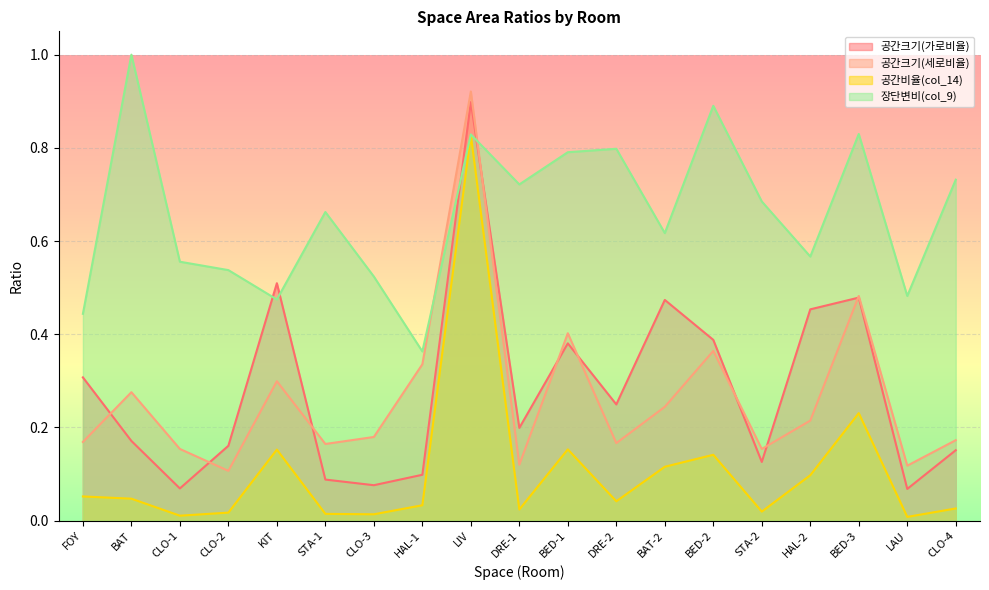

Does the chart display data point markers on the line(s)?

No